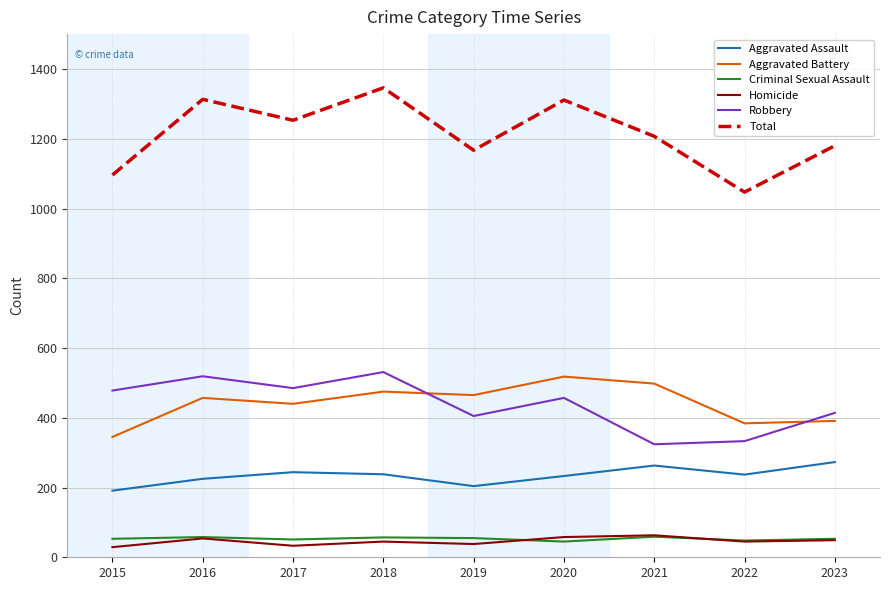

True or false: Robbery and Homicide cross at least once.

False